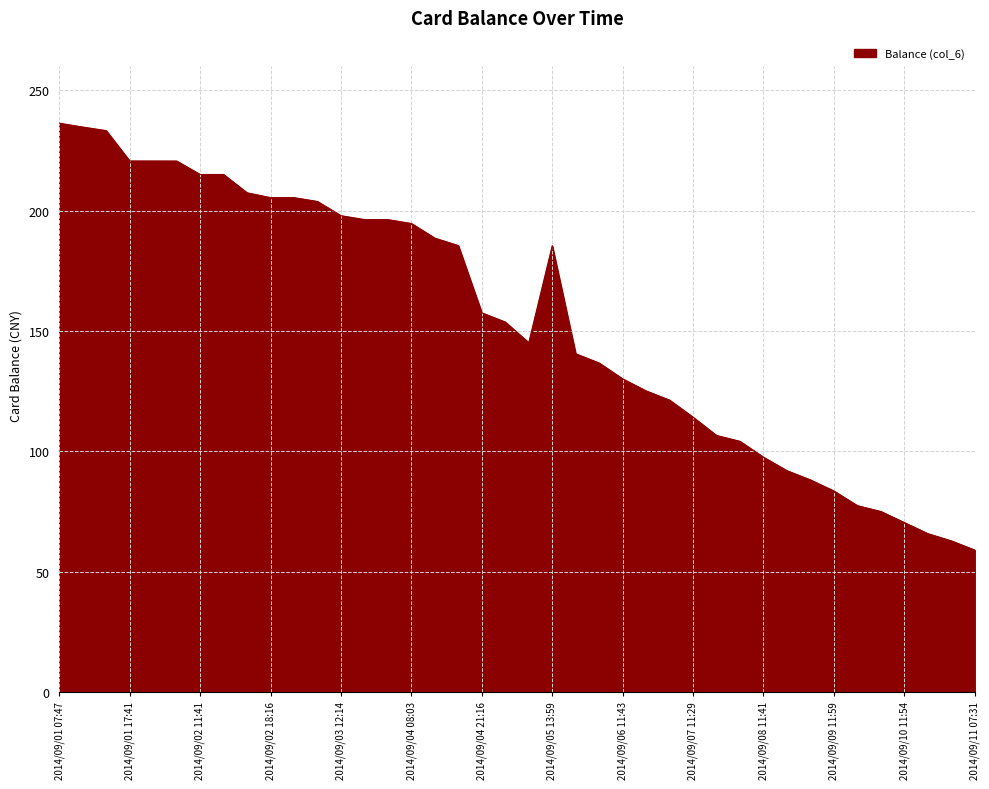

Reading left to right, what are all the values shown in this chart?

236.3	234.8	233.2	220.7	220.6	220.6	215.0	215.0	207.4	205.4	205.4	203.8	197.9	196.3	196.3	194.7	188.6	185.5	157.5	153.7	145.1	185.4	140.5	136.7	130.1	125.1	121.2	114.2	106.5	104.1	97.5	91.9	88.1	83.5	77.4	75.0	70.4	65.8	62.8	58.9